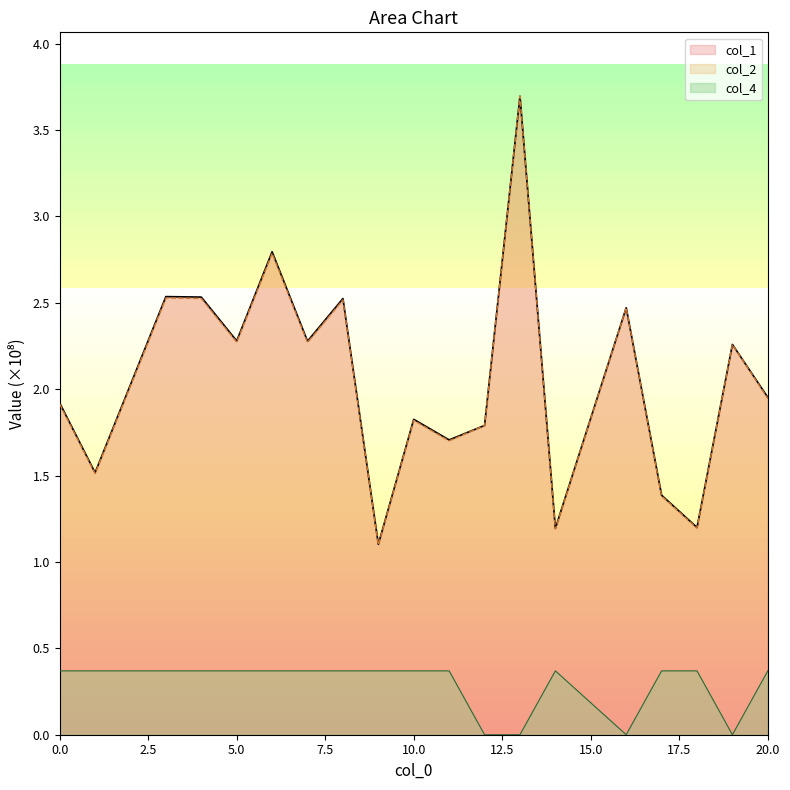

Is the value of col_1 at 14 greater than the value of col_2 at 7?

No